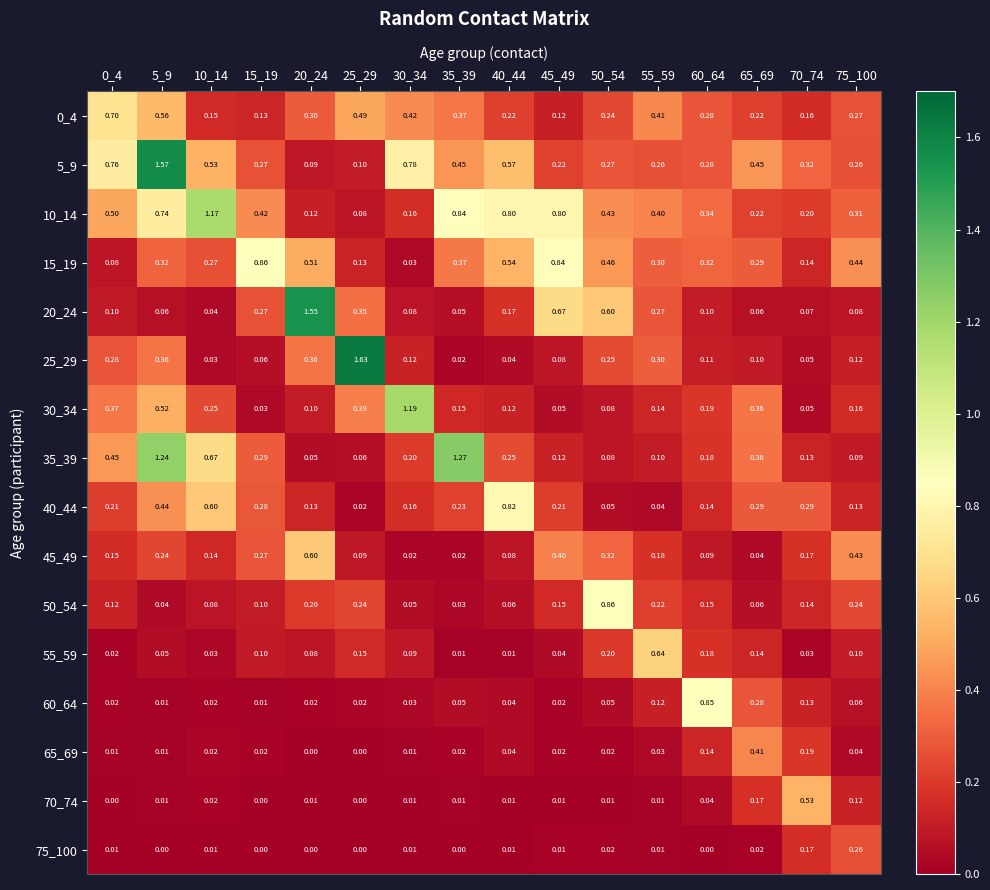

Is the value of 70_74 at 25_29 greater than the value of 45_49 at 50_54?

No